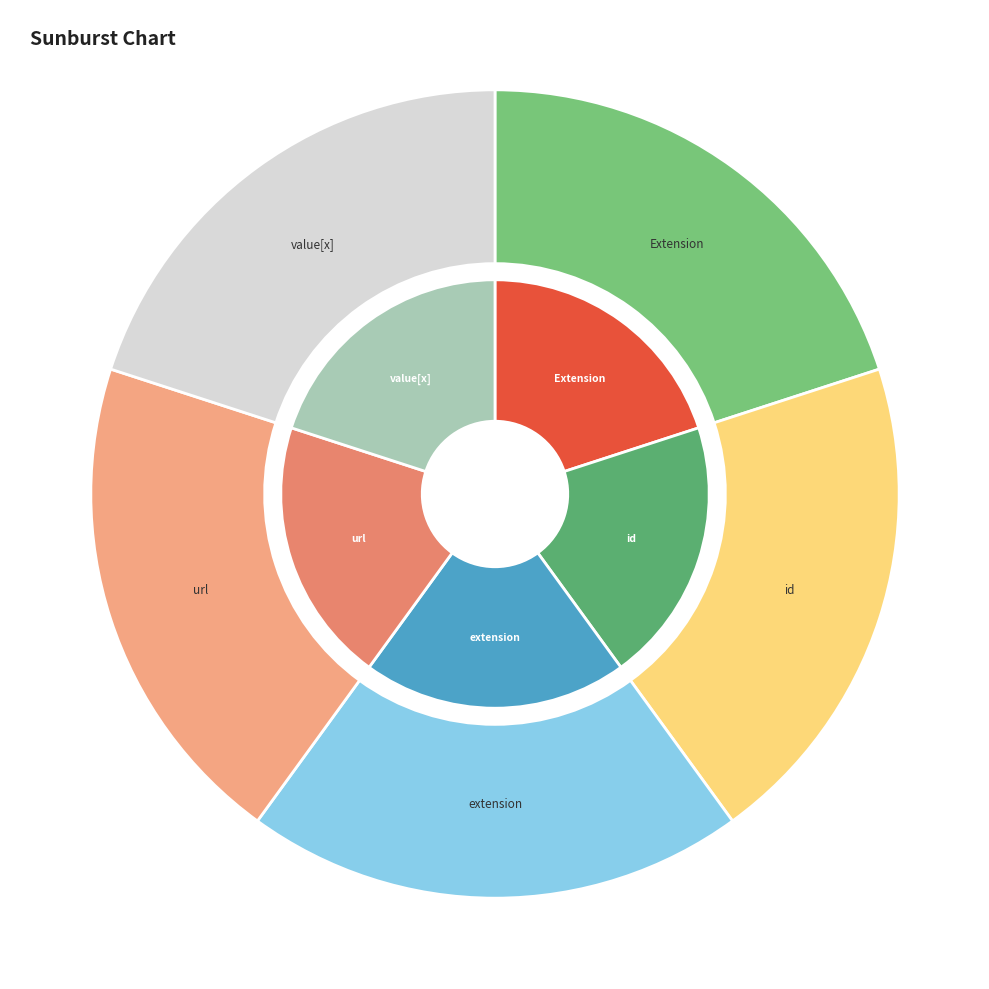

Is it true that Extension is 1% of the pie?

False